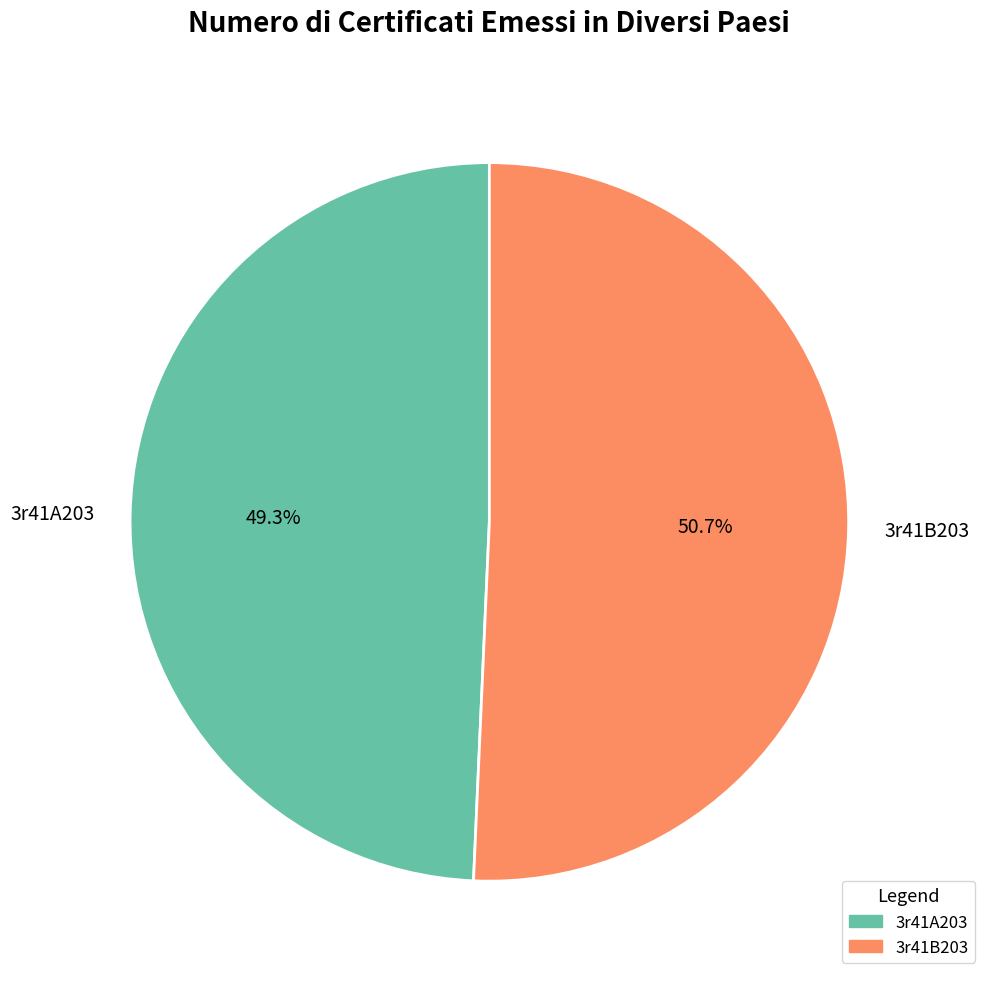

To the nearest percent, what is the difference between the largest and smallest slice percentages?

1%